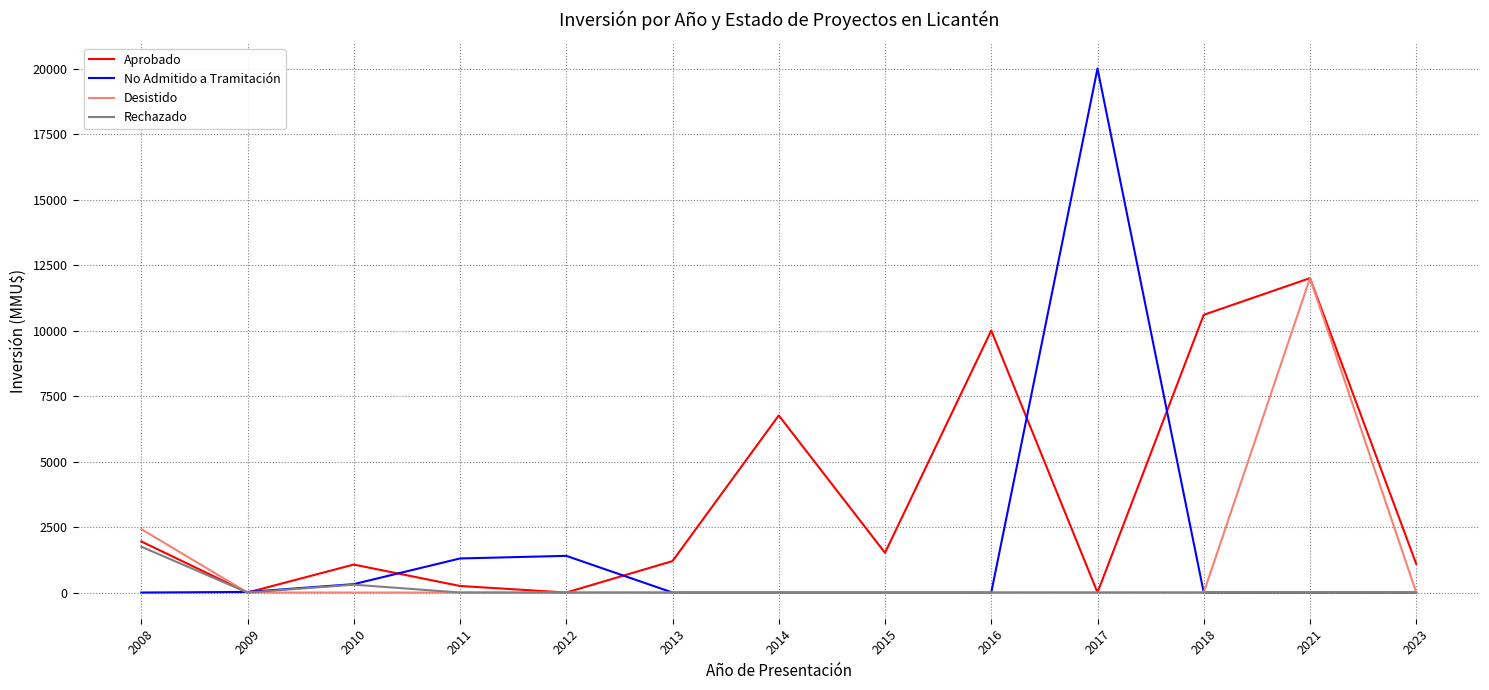

Which series has the widest spread of values?

No Admitido a Tramitación